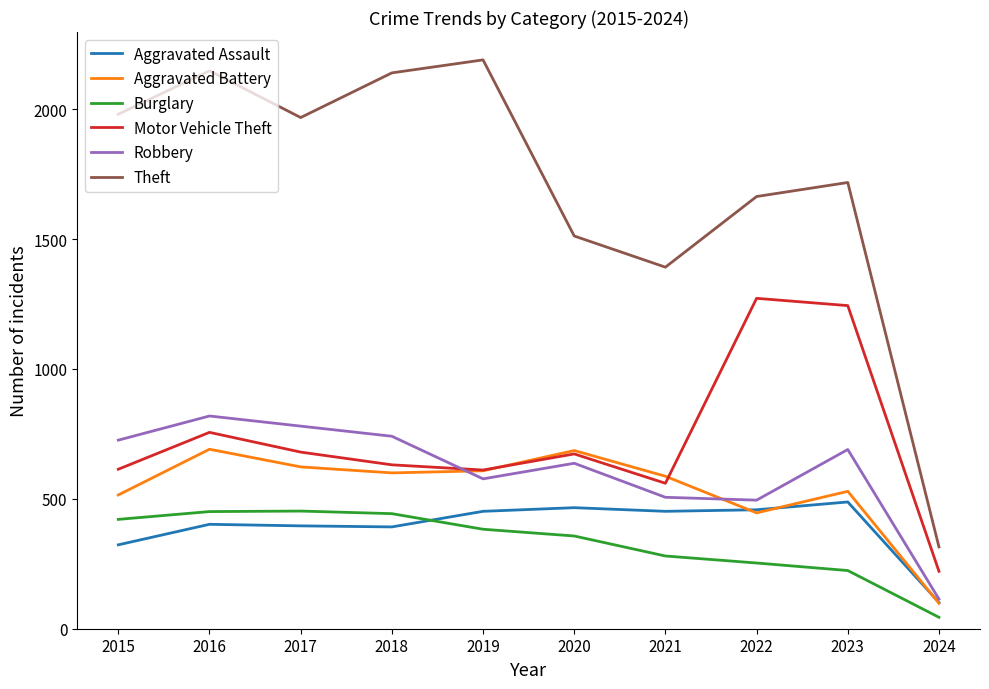

At which category is the sum across all series the highest?

2016